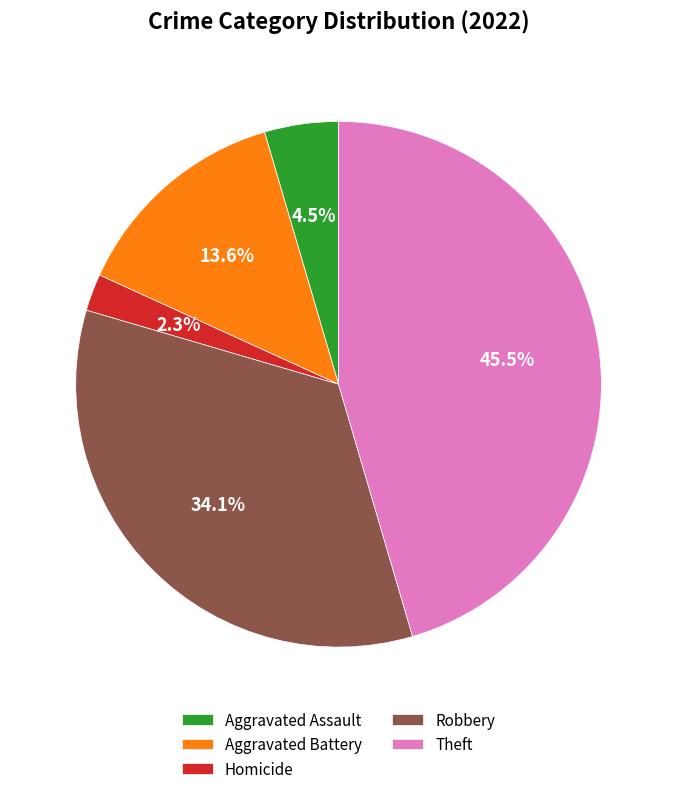

Rank the categories by value from highest to lowest.

Theft, Robbery, Aggravated Battery, Aggravated Assault, Homicide